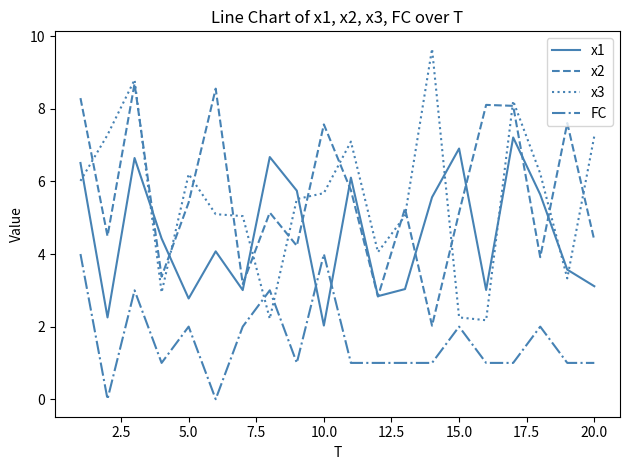

True or false: FC and x2 cross at least once.

False